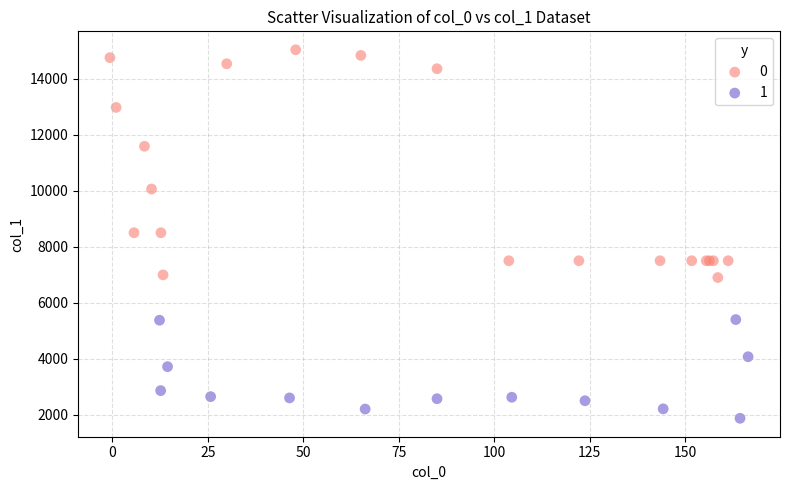

What are all the series names shown in the legend?

0, 1